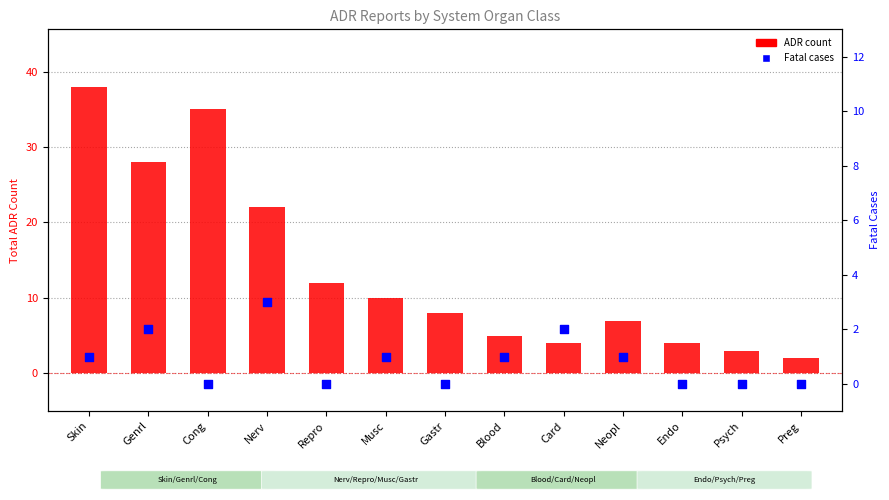

Which series has the widest spread of Y values?

ADR count